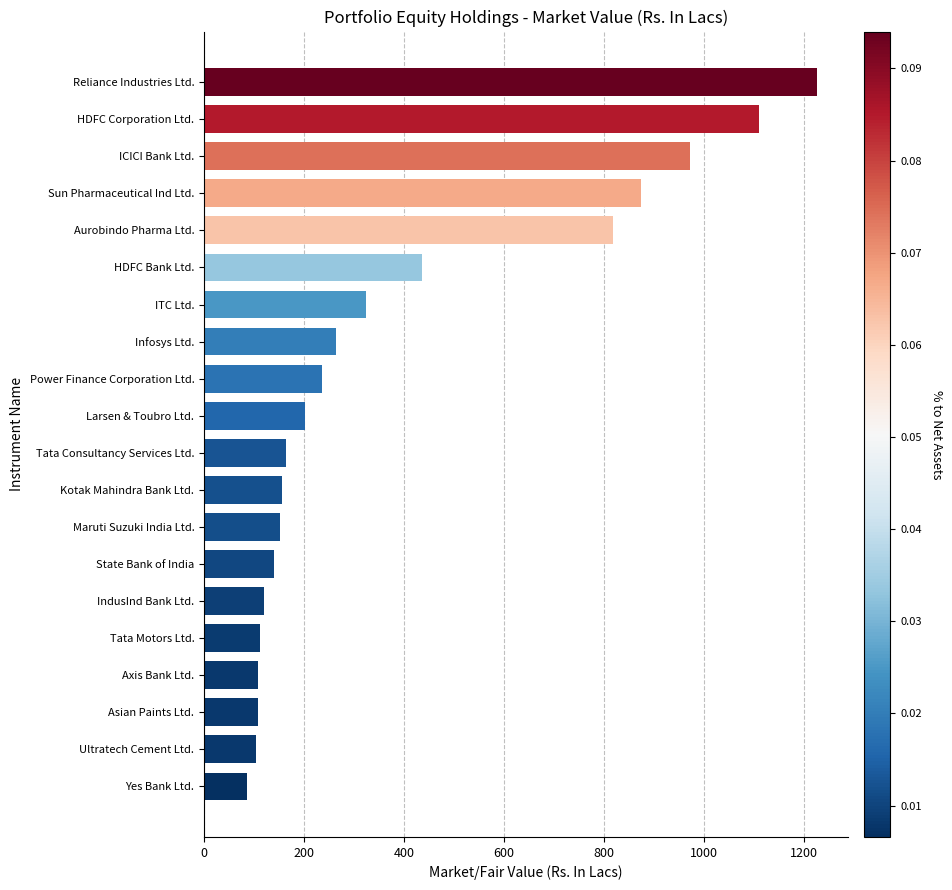

What is the value of the 1st bar from the top?

1226.8